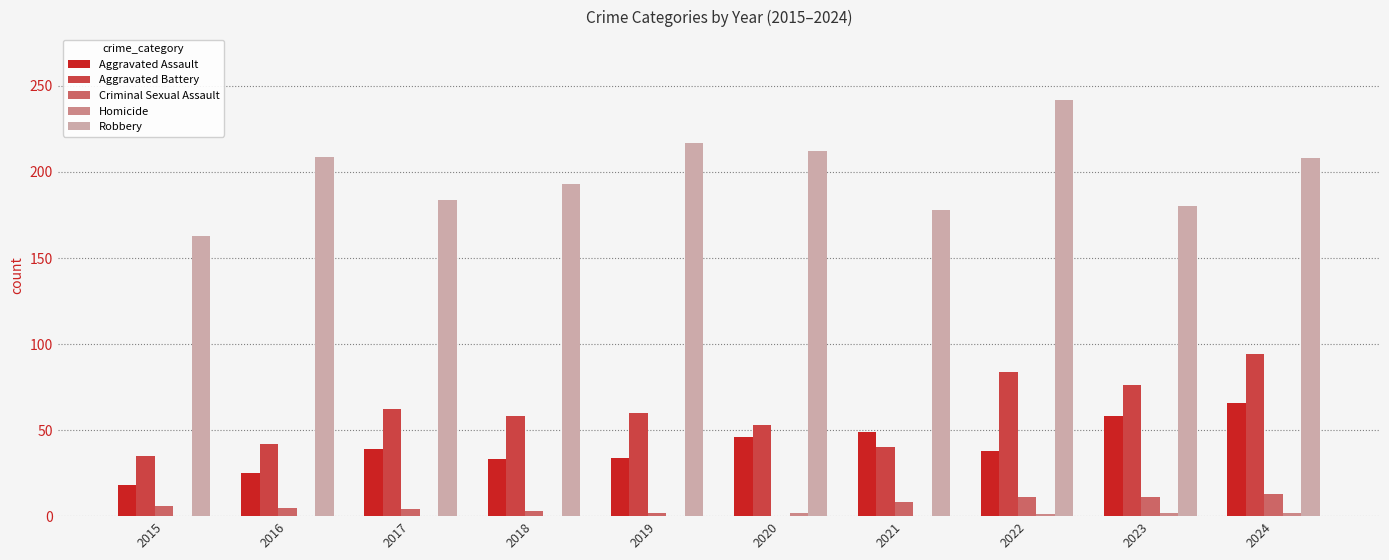

What is the greatest value displayed?

242